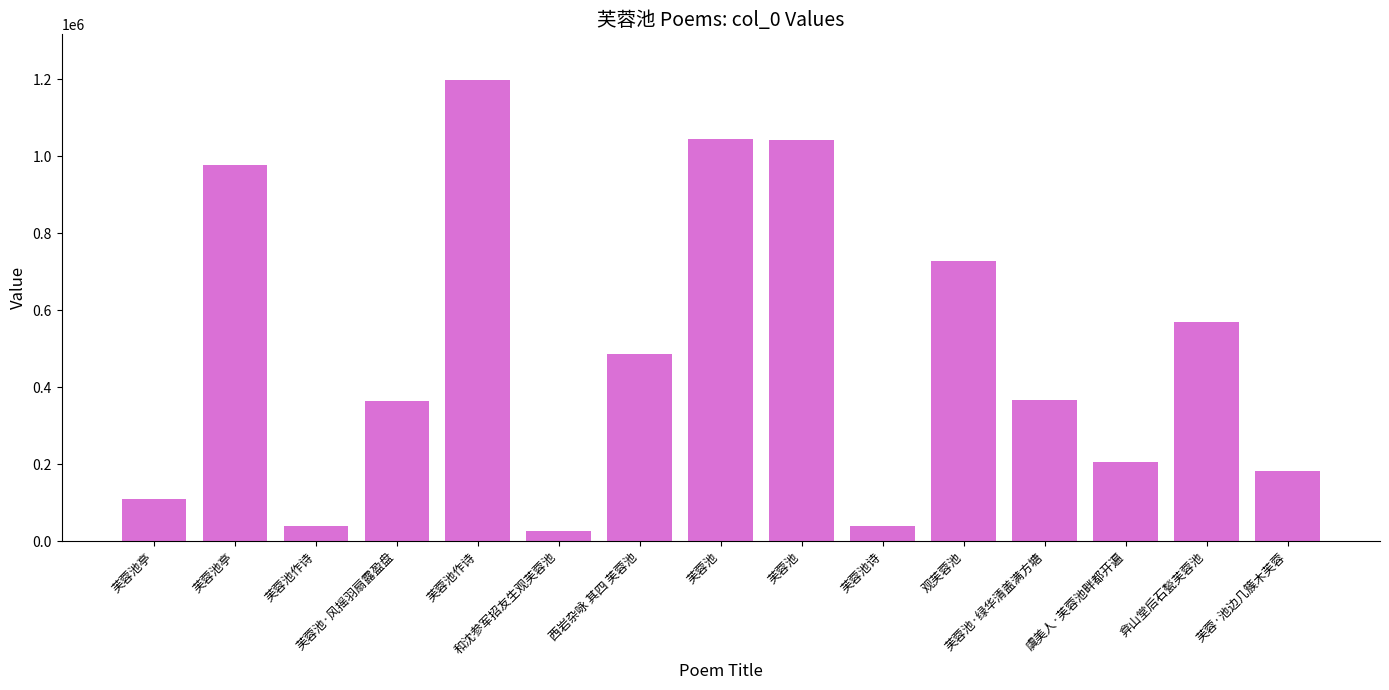

What is the label of the 13th bar from the right?

芙蓉池作诗